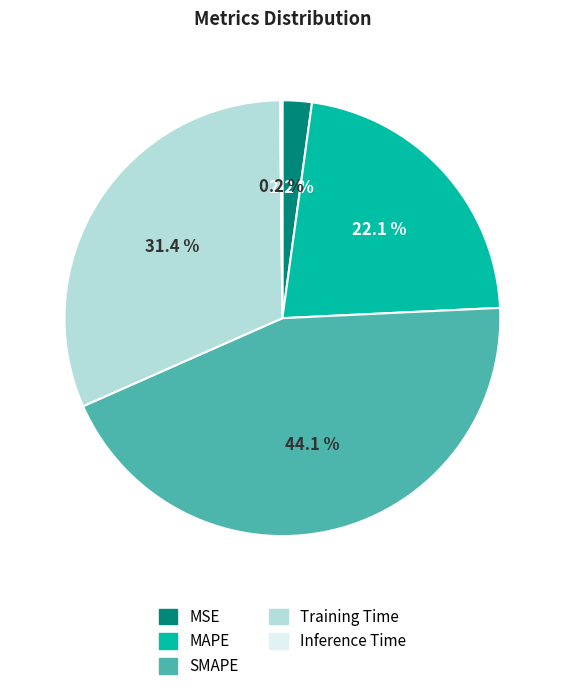

Is the sum of MAPE and SMAPE greater than half?

Yes